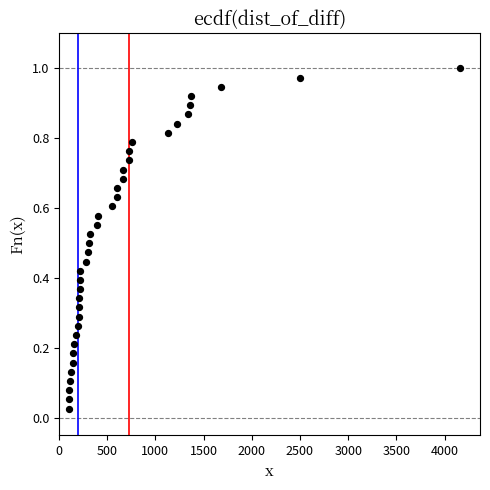

What is the range of X values (max minus min)?

4060.0